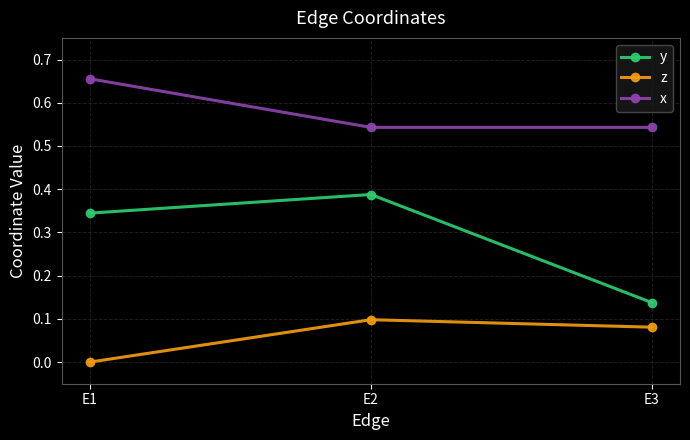

How many lines are shown in the chart?

3